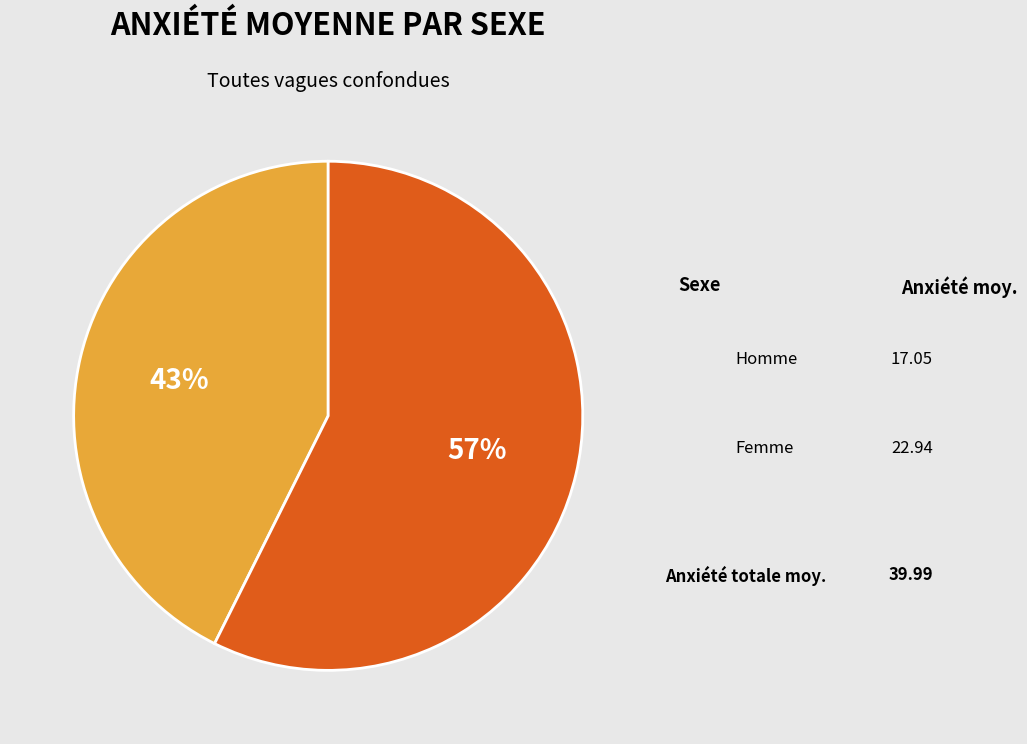

Is there a majority slice in this chart?

Yes